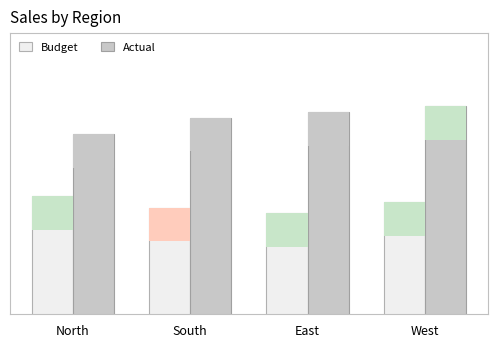

At which label does Actual reach its peak?

West